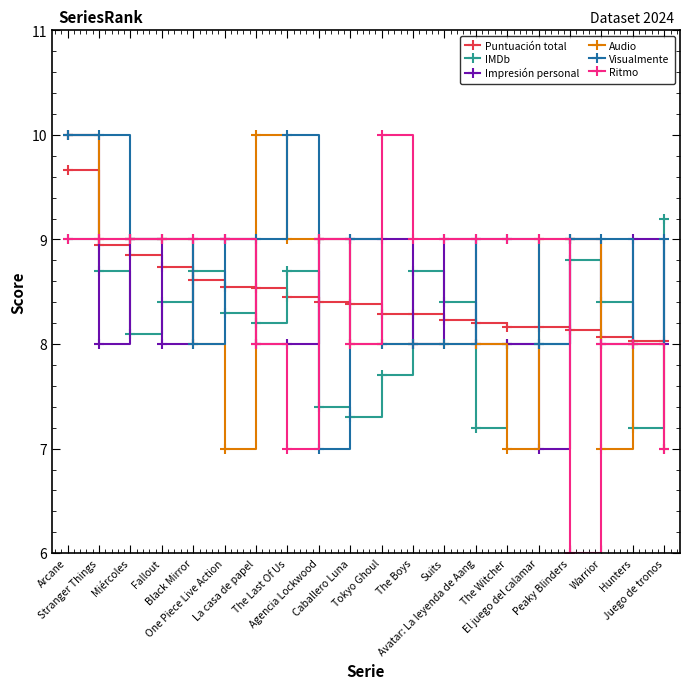

What is the label of the 1st point from the right?

Juego de tronos